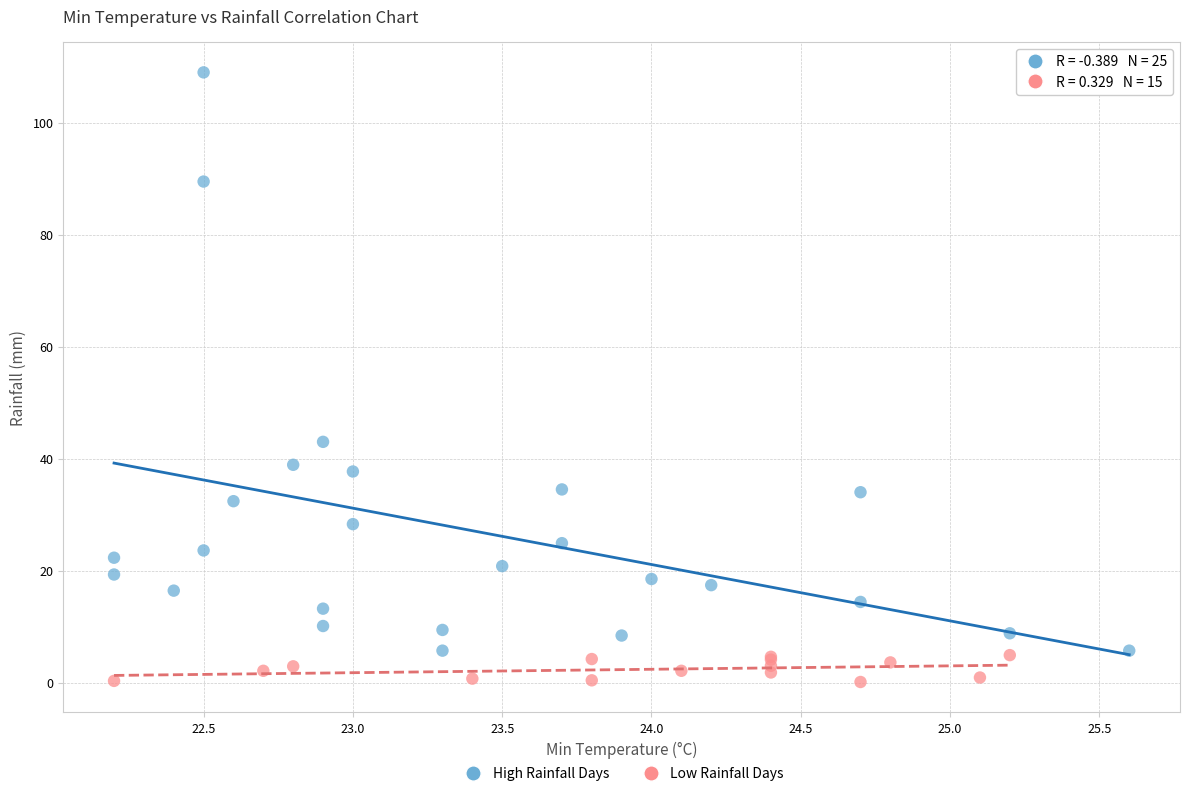

Which series has the widest spread of Y values?

High Rainfall Days